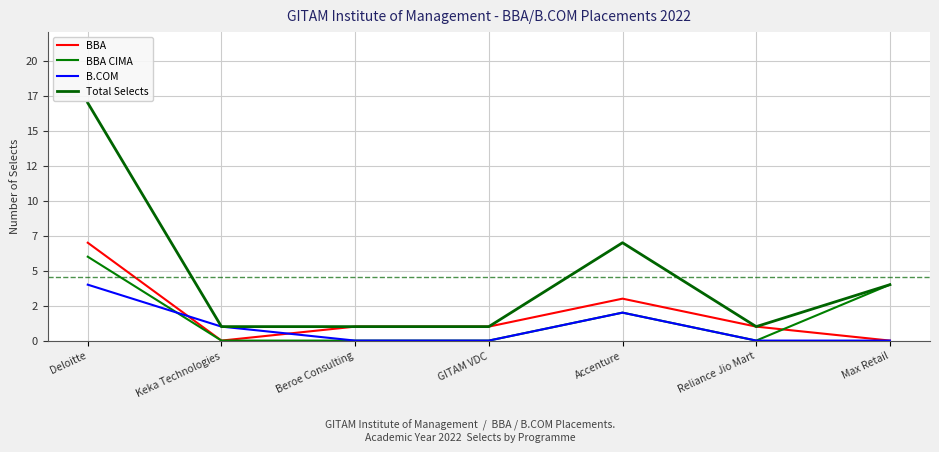

What is the difference between the highest and lowest values at Deloitte?

13